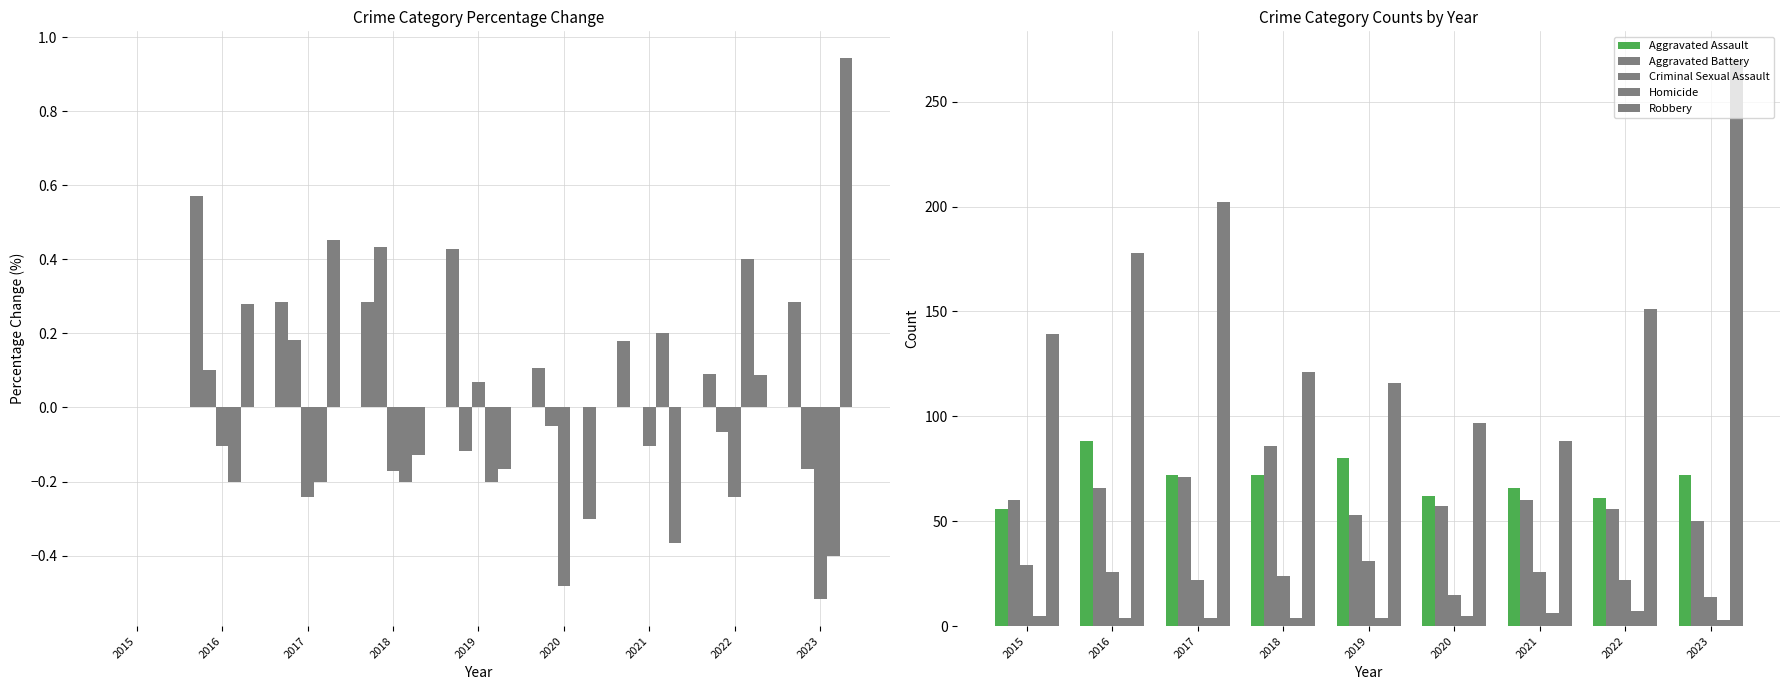

True or false: Robbery has a value of 178 at 2016.

True